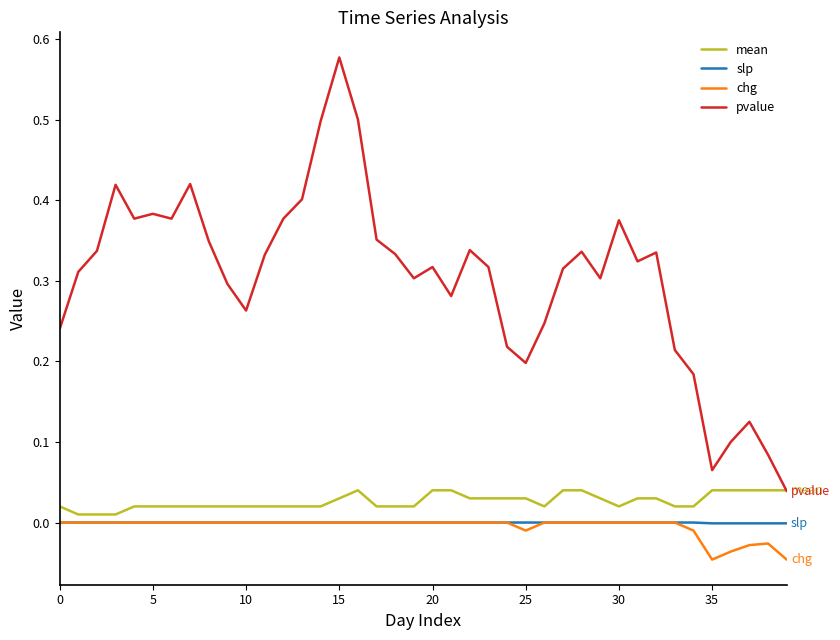

Which series has the widest spread of values?

pvalue